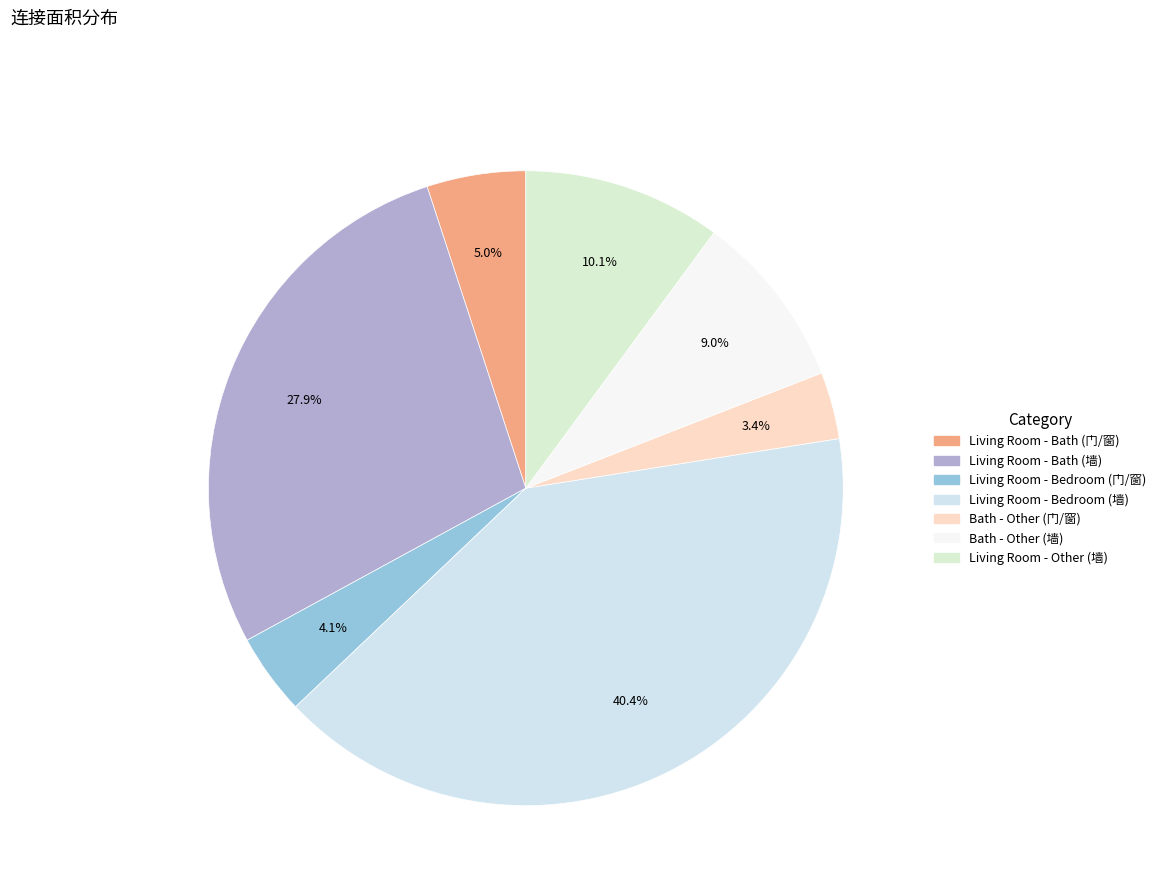

Is there a majority slice in this chart?

No